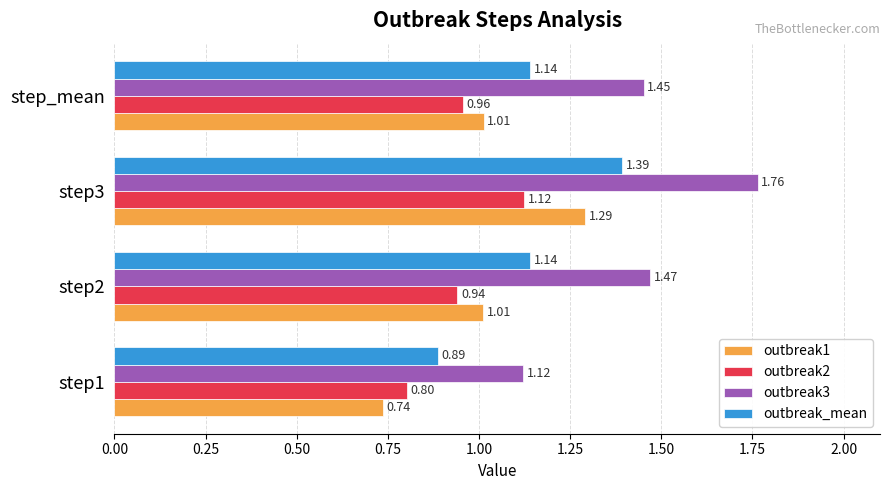

Is the value of outbreak1 at step1 greater than the value of outbreak3 at step1?

No